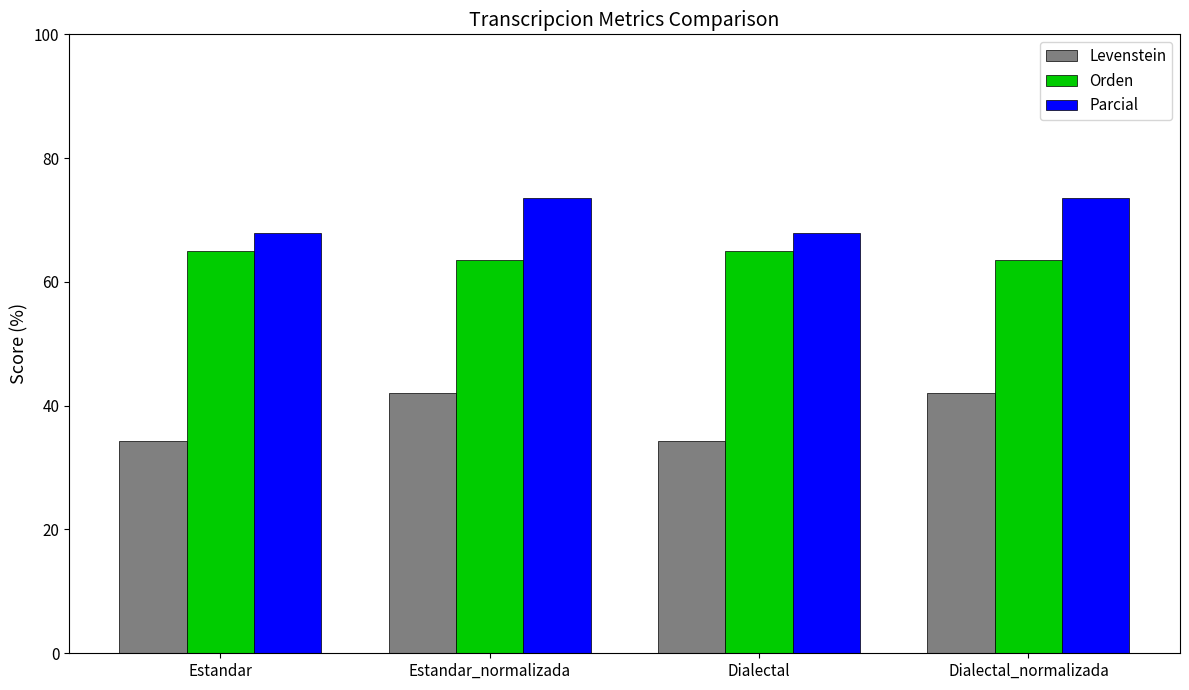

What is the value of the Orden bar at the 4th from the left?

63.5